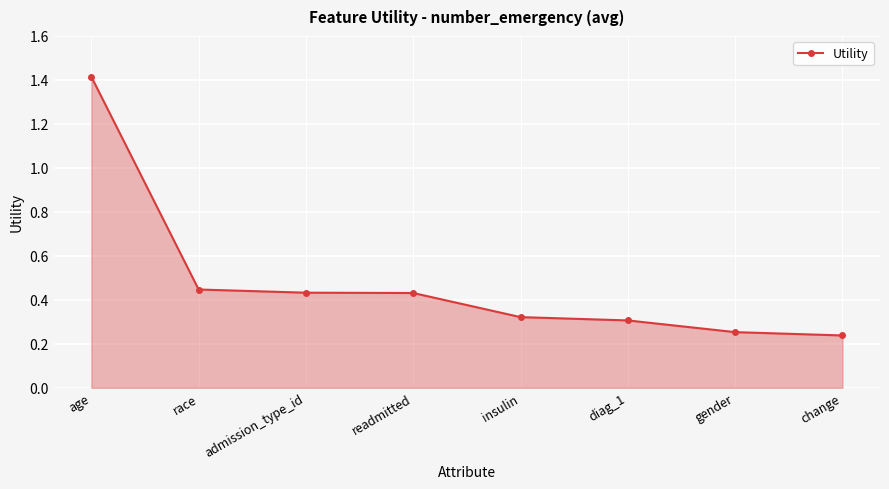

What is the difference between the maximum and minimum values?

1.2